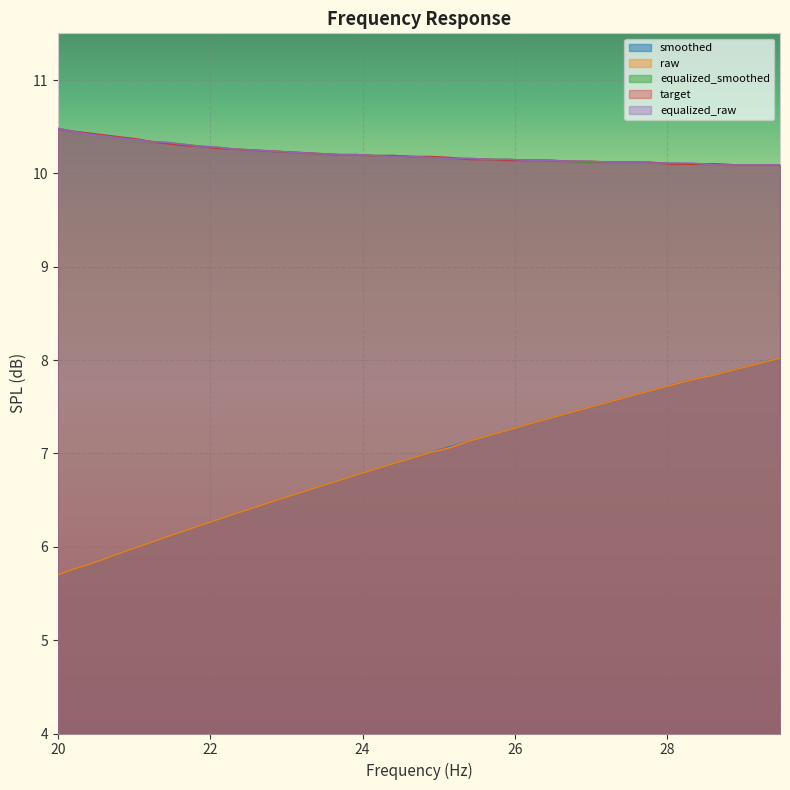

How many distinct data groups are displayed?

5